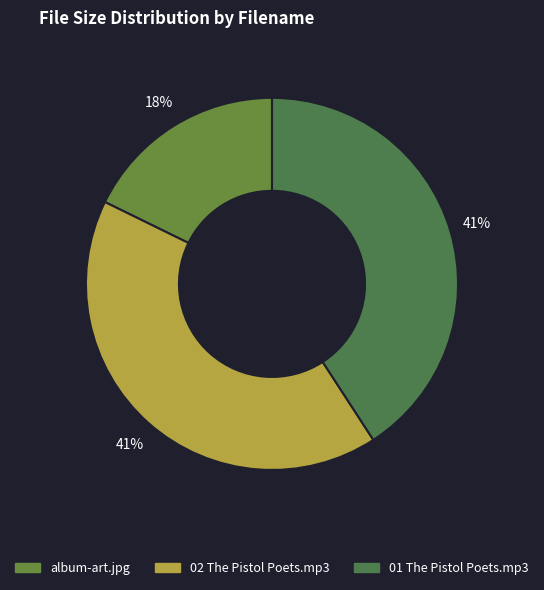

Is there any slice that represents more than half of the pie?

No